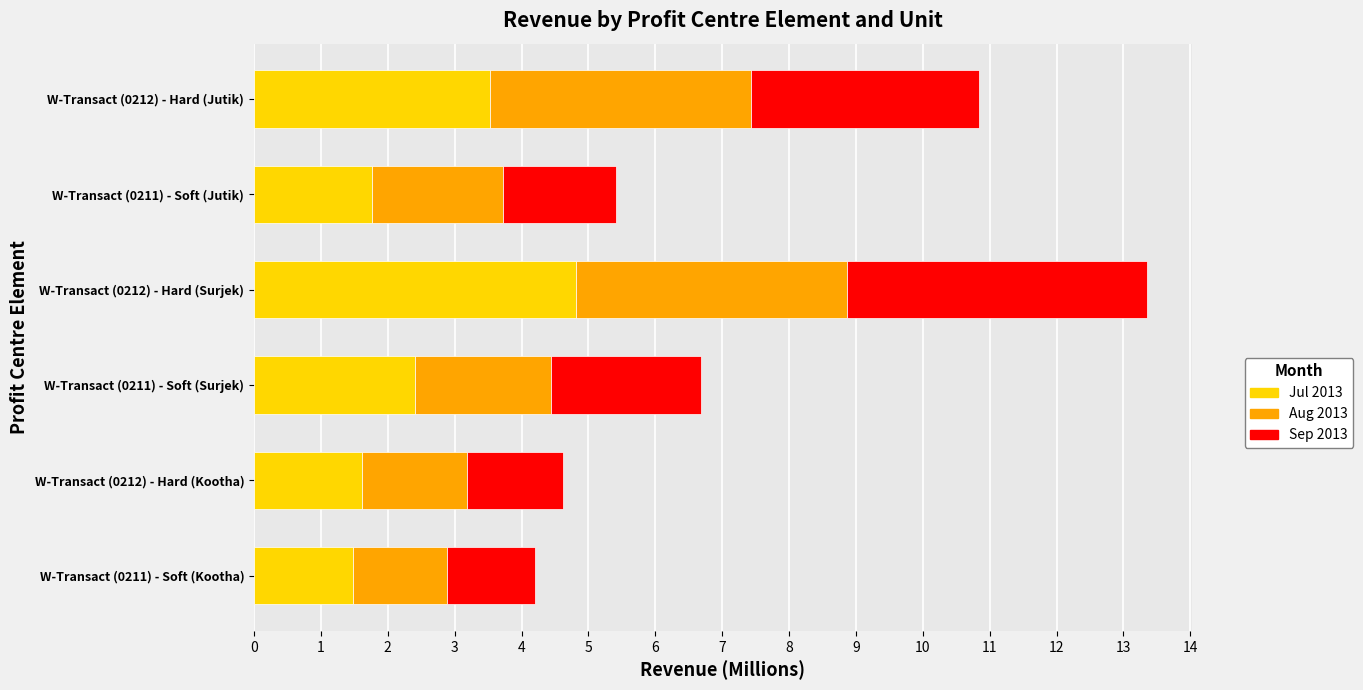

What is the approximate value of Jul 2013 at W-Transact (0211) - Soft (Surjek)?

2.4